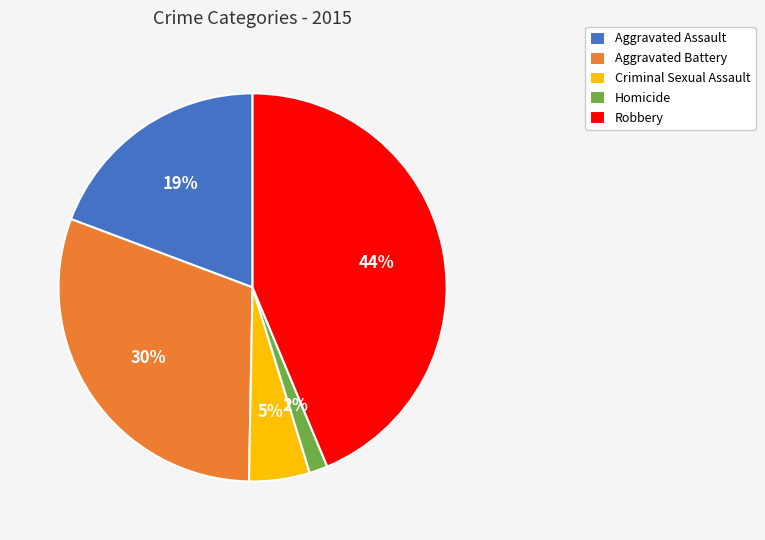

Is it true that Criminal Sexual Assault is 5% of the pie?

True